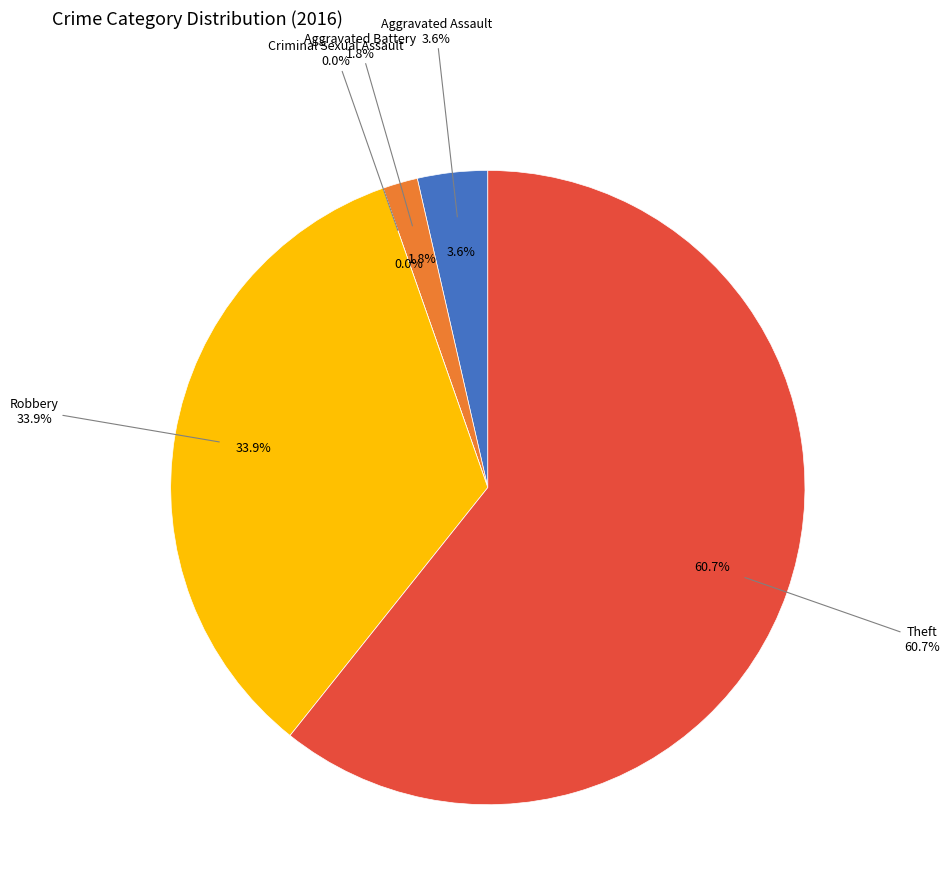

True or false: Robbery accounts for 34% of the total.

True